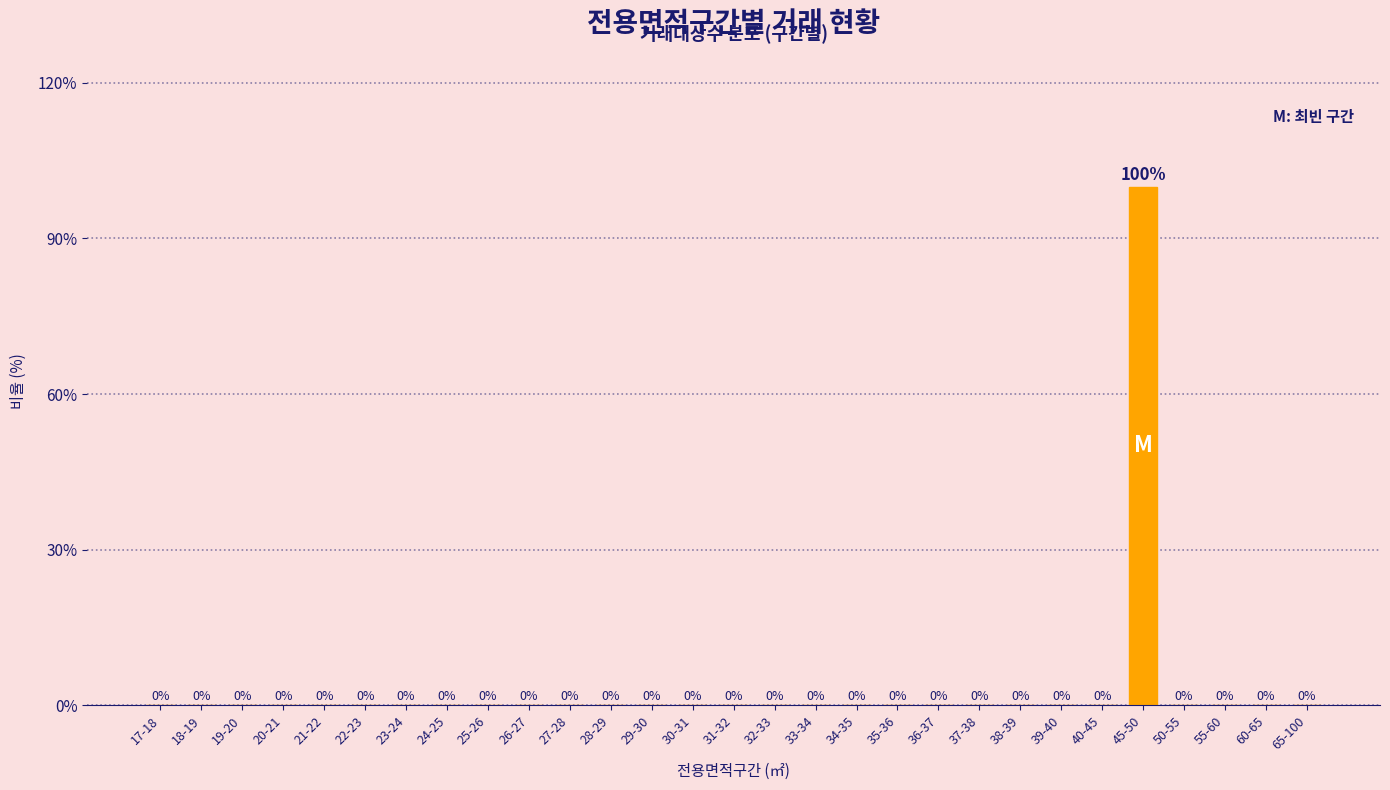

Reading right to left, what are all the values shown in this chart?

65-100=0	60-65=0	55-60=0	50-55=0	45-50=100	40-45=0	39-40=0	38-39=0	37-38=0	36-37=0	35-36=0	34-35=0	33-34=0	32-33=0	31-32=0	30-31=0	29-30=0	28-29=0	27-28=0	26-27=0	25-26=0	24-25=0	23-24=0	22-23=0	21-22=0	20-21=0	19-20=0	18-19=0	17-18=0